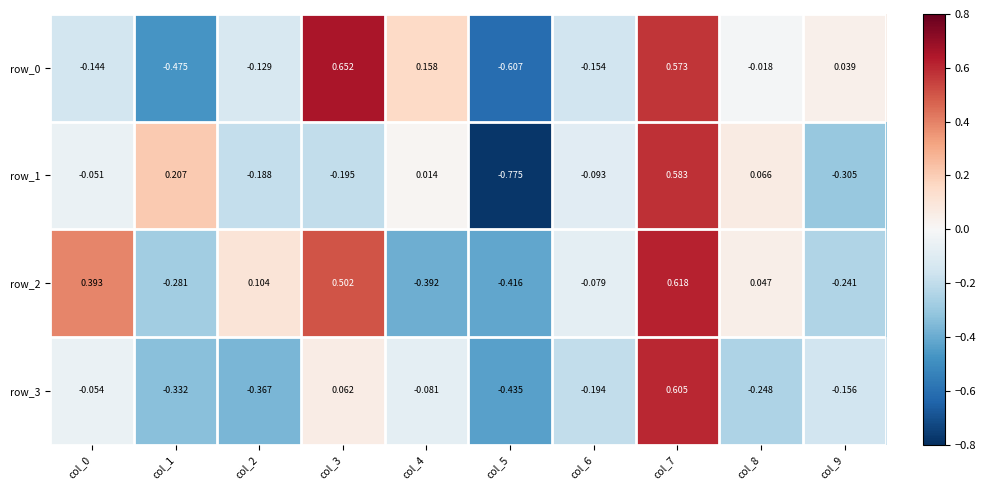

What is the sum of the row_2 values at col_7 and col_1?

0.3